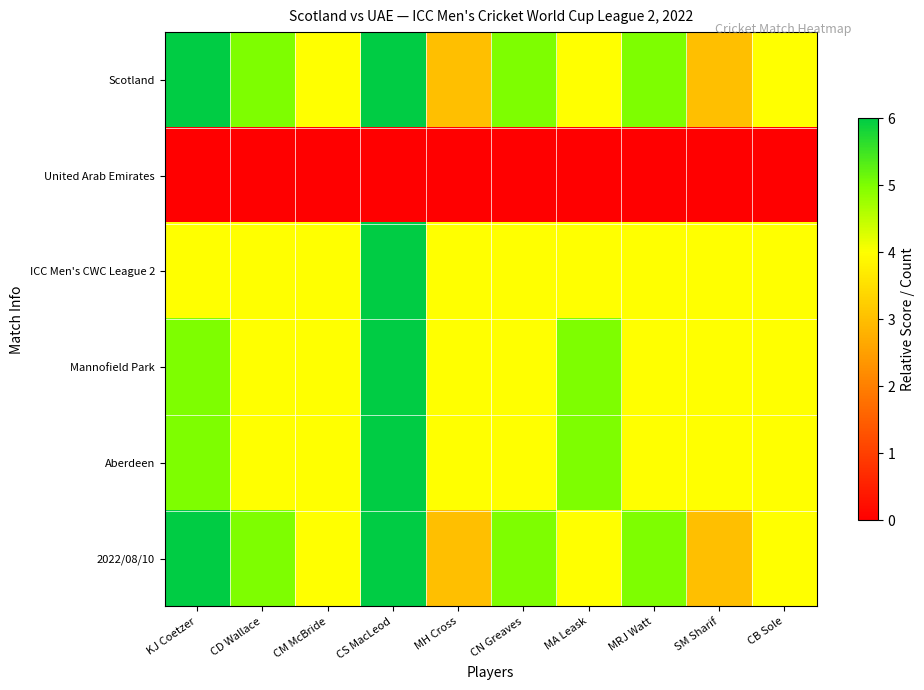

Reading left to right, what are all the values shown in this chart?

Scotland: KJ Coetzer=6	CD Wallace=5	CM McBride=4	CS MacLeod=6	MH Cross=3	CN Greaves=5	MA Leask=4	MRJ Watt=5	SM Sharif=3	CB Sole=4
United Arab Emirates: KJ Coetzer=0	CD Wallace=0	CM McBride=0	CS MacLeod=0	MH Cross=0	CN Greaves=0	MA Leask=0	MRJ Watt=0	SM Sharif=0	CB Sole=0
ICC Men's CWC League 2: KJ Coetzer=4	CD Wallace=4	CM McBride=4	CS MacLeod=6	MH Cross=4	CN Greaves=4	MA Leask=4	MRJ Watt=4	SM Sharif=4	CB Sole=4
Mannofield Park: KJ Coetzer=5	CD Wallace=4	CM McBride=4	CS MacLeod=6	MH Cross=4	CN Greaves=4	MA Leask=5	MRJ Watt=4	SM Sharif=4	CB Sole=4
Aberdeen: KJ Coetzer=5	CD Wallace=4	CM McBride=4	CS MacLeod=6	MH Cross=4	CN Greaves=4	MA Leask=5	MRJ Watt=4	SM Sharif=4	CB Sole=4
2022/08/10: KJ Coetzer=6	CD Wallace=5	CM McBride=4	CS MacLeod=6	MH Cross=3	CN Greaves=5	MA Leask=4	MRJ Watt=5	SM Sharif=3	CB Sole=4